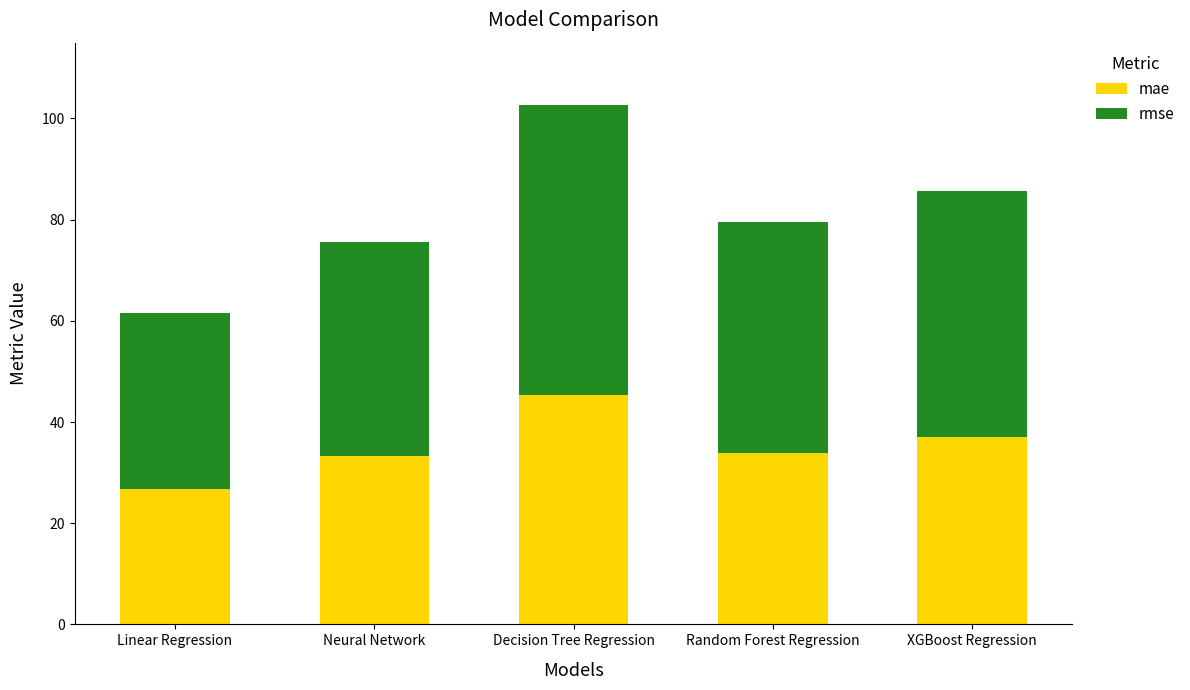

What is the difference between the maximum and minimum values in the mae series?

18.7